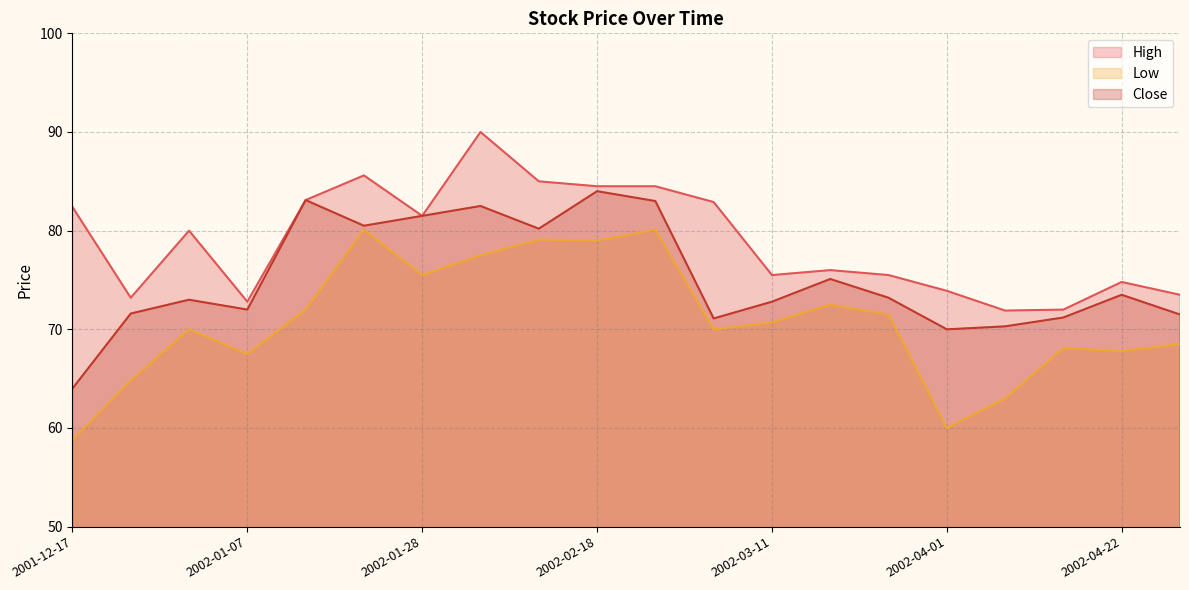

What is the difference between the maximum and second lowest values in the Close series?

14.0